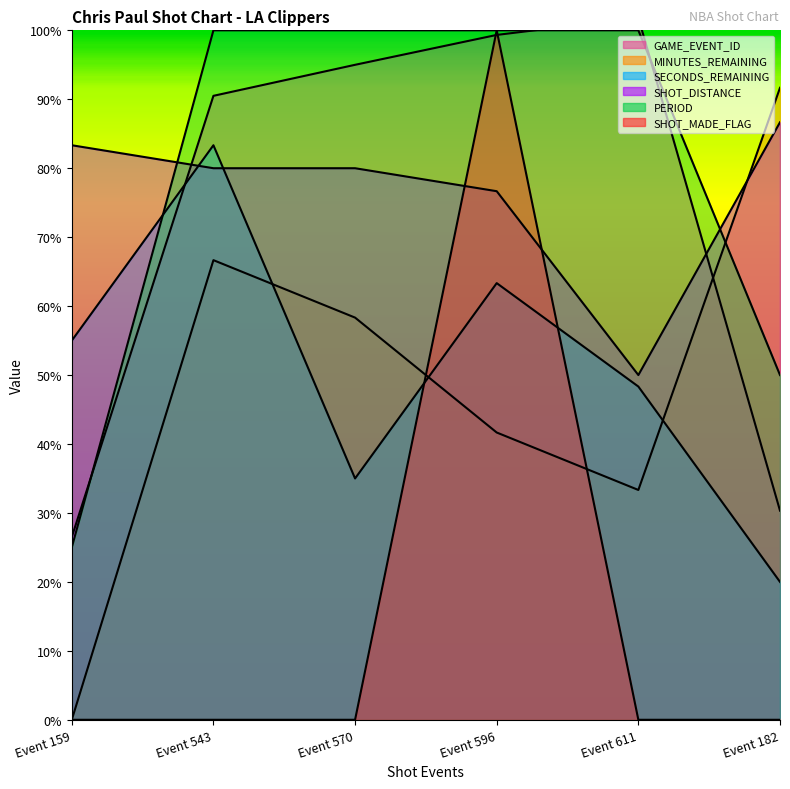

What position from the right is Event 611?

2